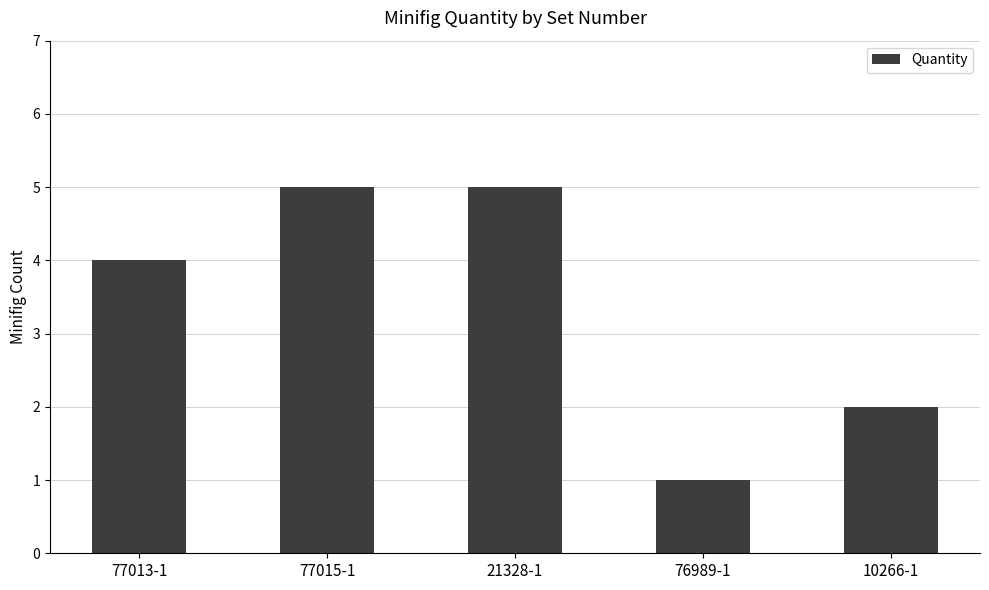

What is the label of the 2nd bar from the left?

77015-1